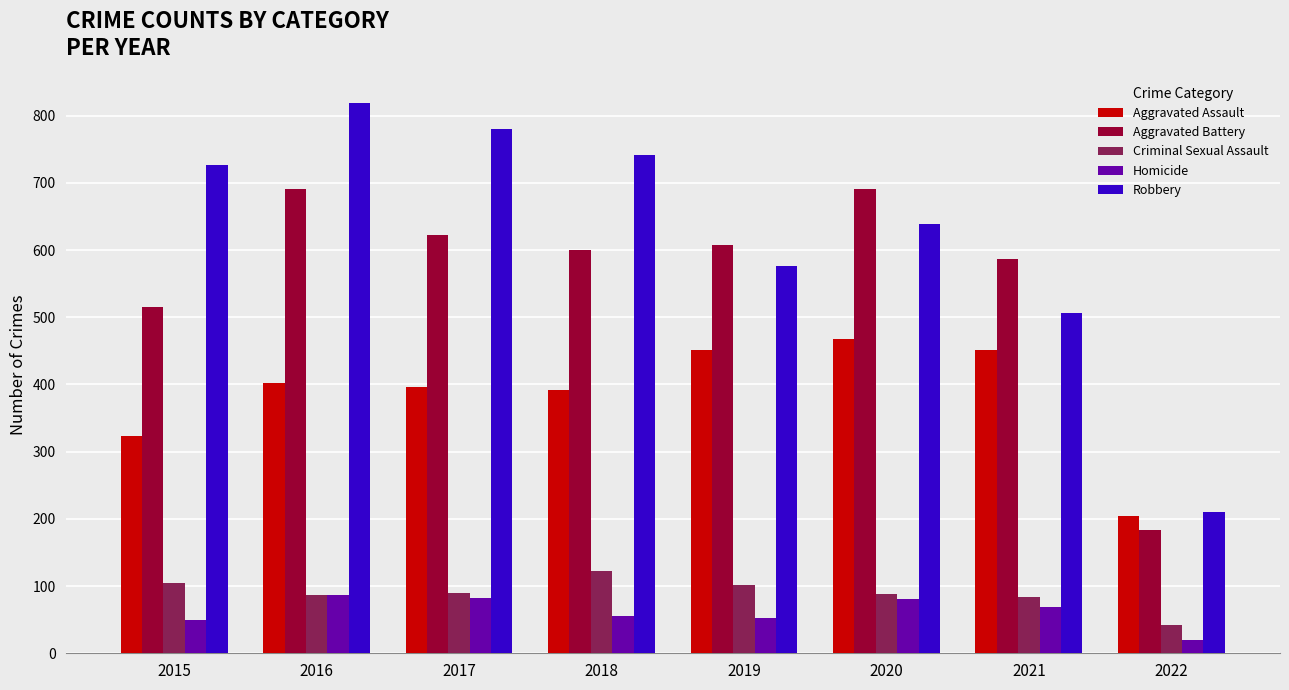

The value of Aggravated Battery at 2016 is 1208. True or false?

False